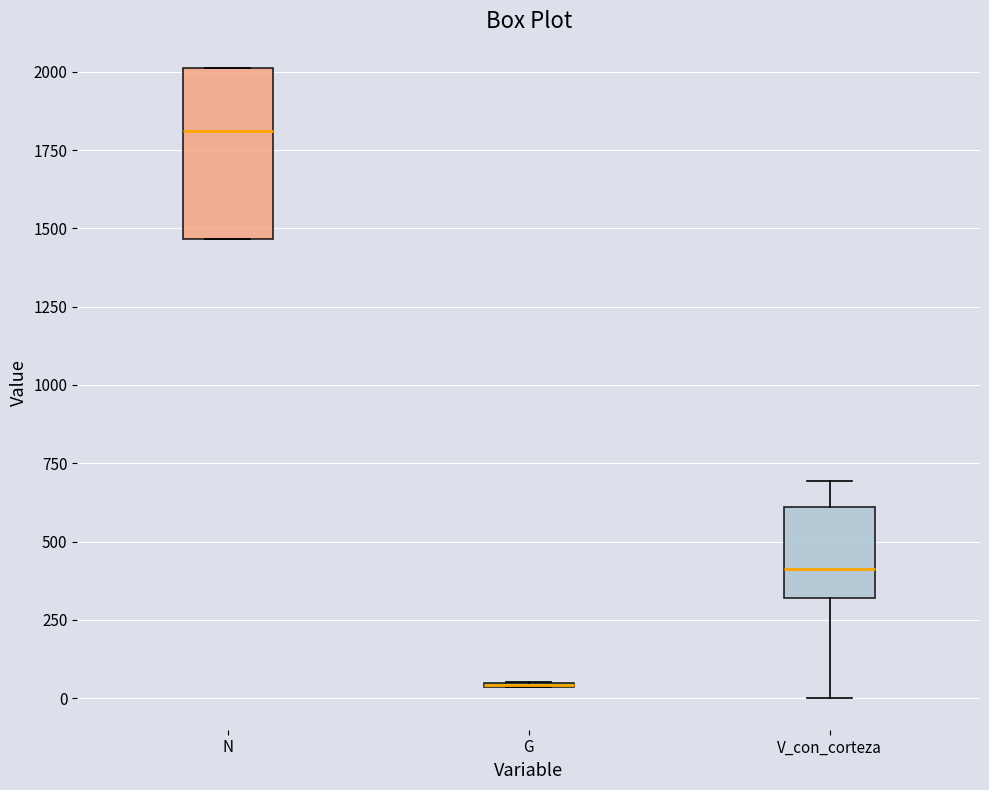

Where is the lower edge of the box for N on the y-axis? The values are not printed on the chart, so give them approximately, as read against the axis.

1450